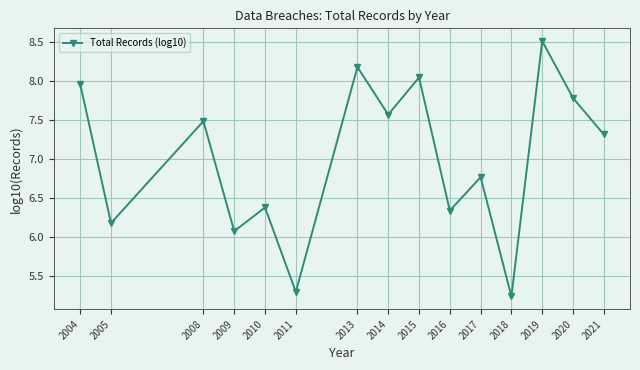

Which label corresponds to the largest value in the chart?

2019